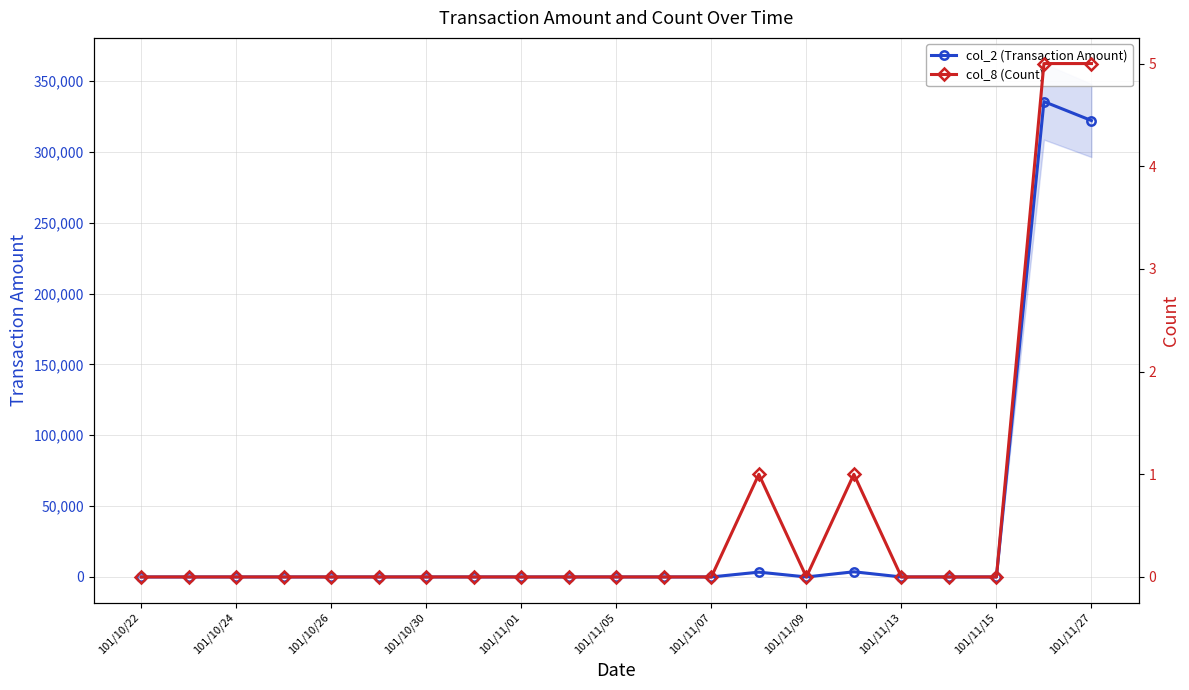

Which series has the largest total across all categories?

col_2 (Transaction Amount)